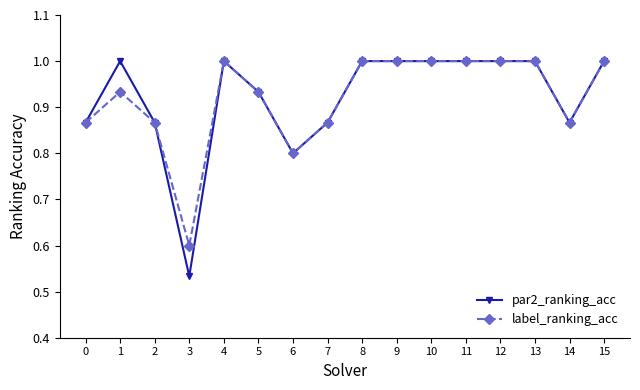

At how many categories does at least one series exceed 0?

16